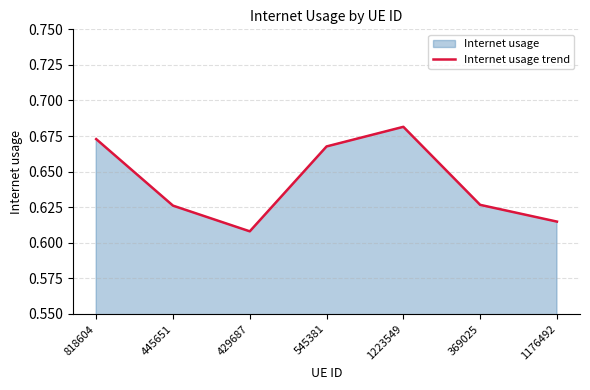

Where is the first local minimum?

429687